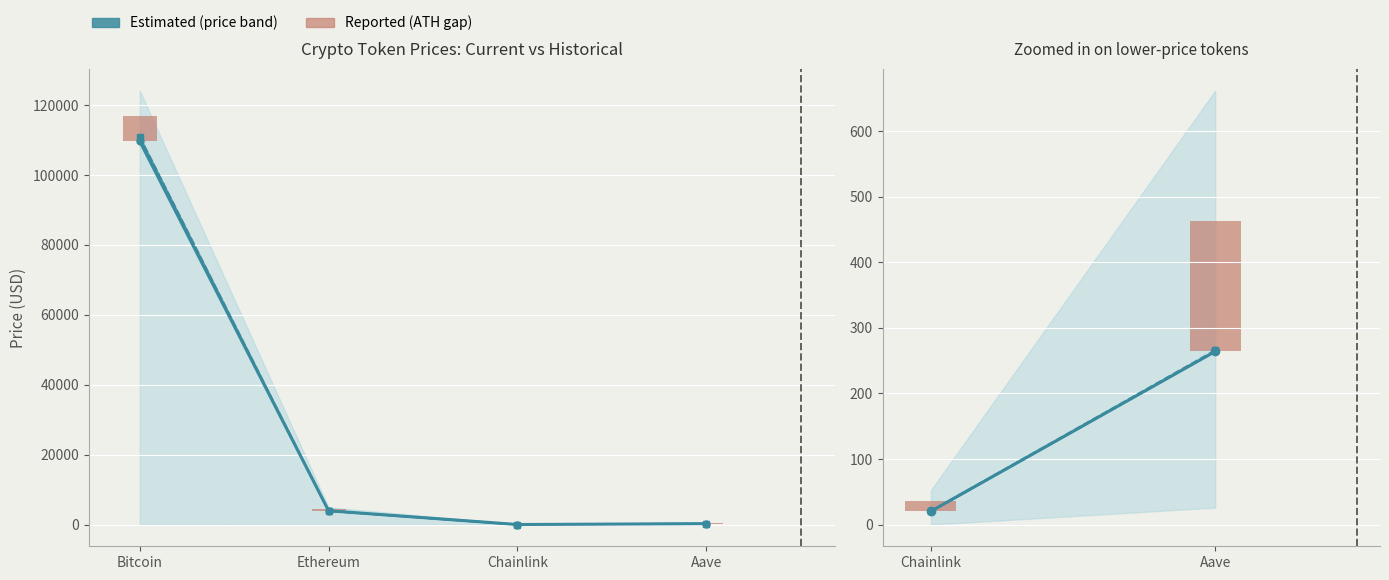

At which label does price24hAgo first exceed 265?

Aave